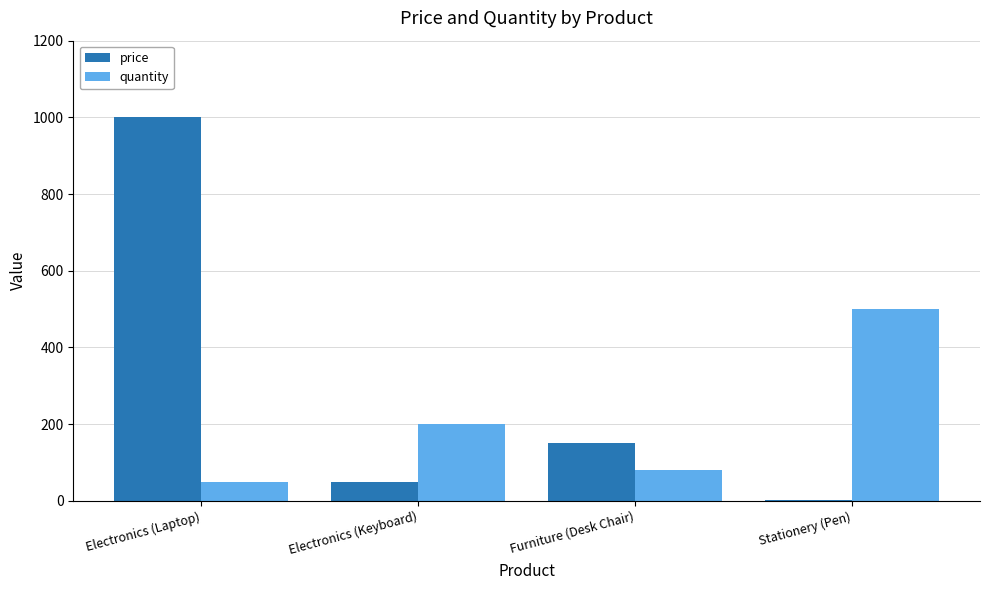

What is the average value of the quantity series?

208